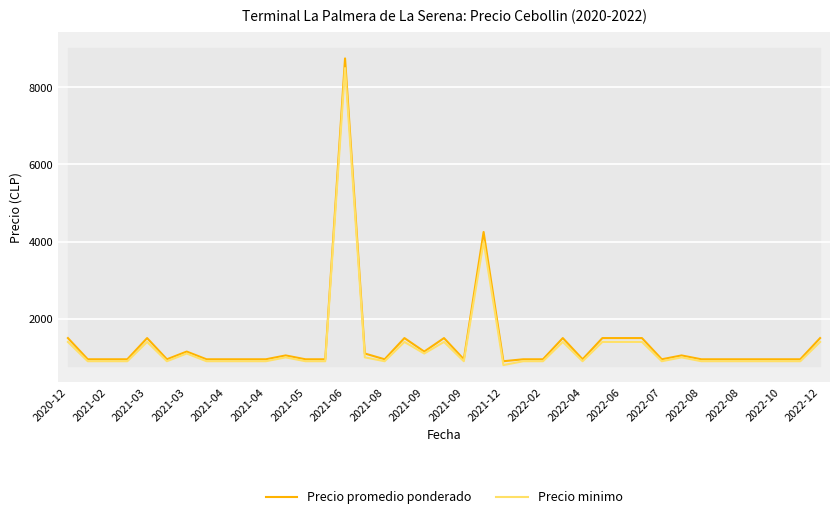

Where is Precio minimo nearest to the value 4650?

21